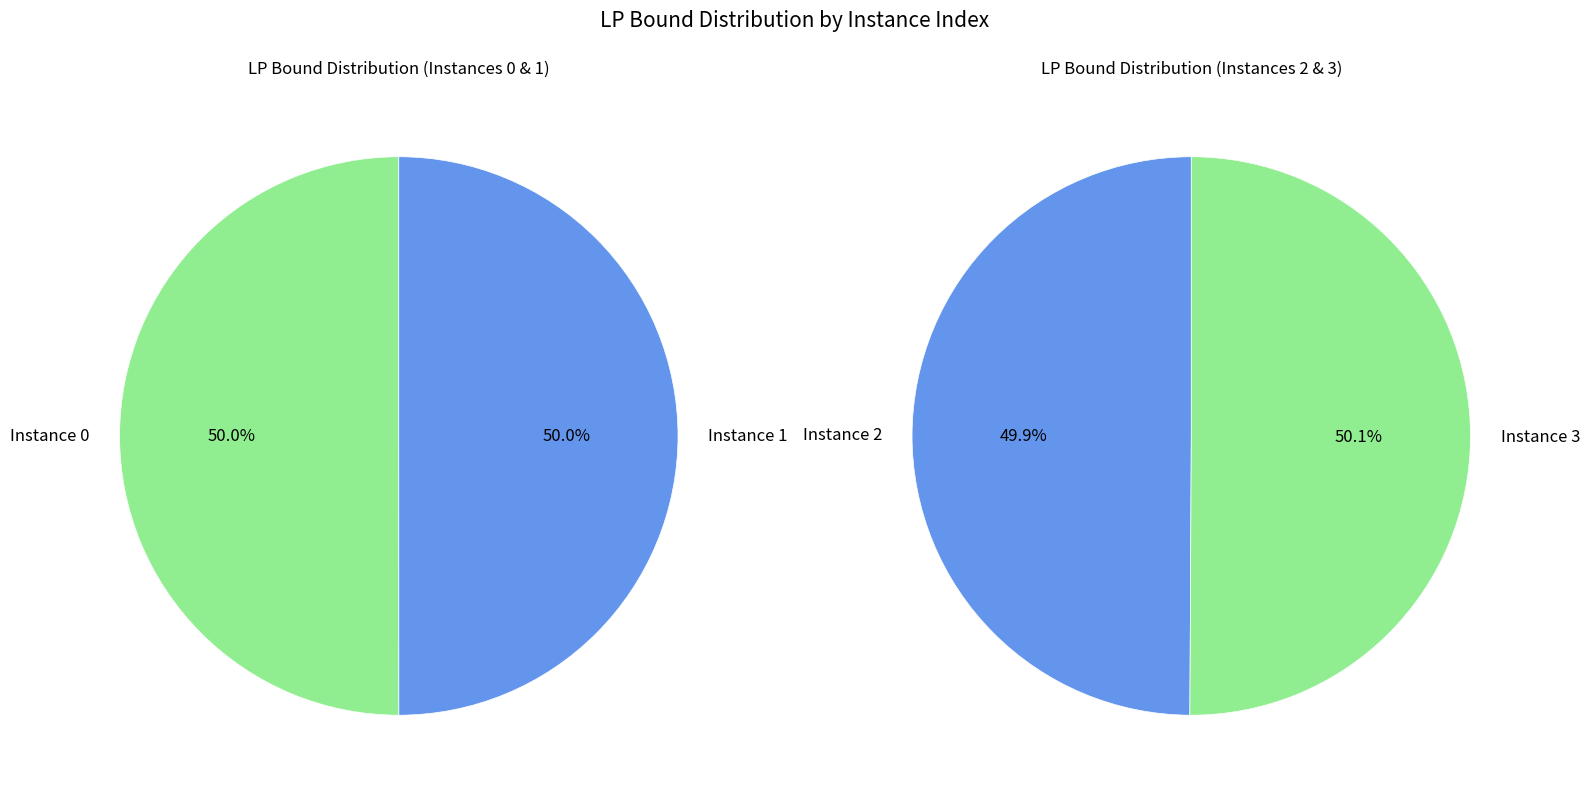

True or false: 2 accounts for 12% of the total.

False